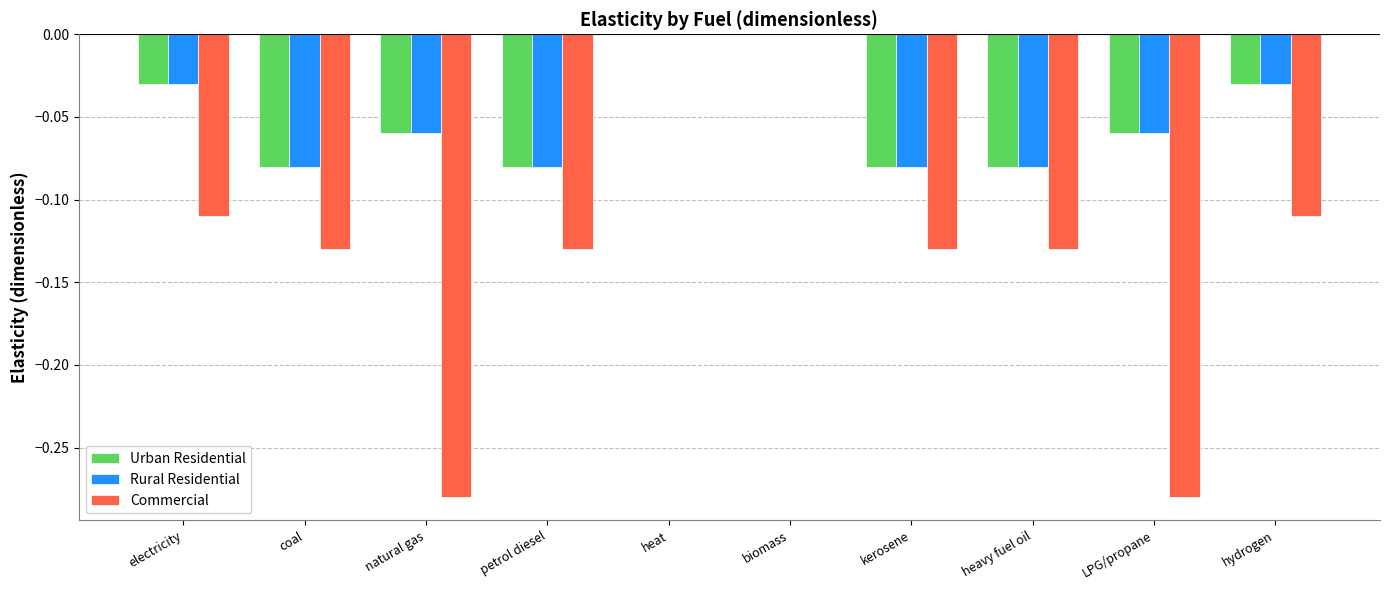

The value of Urban Residential at heat is 0.0. True or false?

True